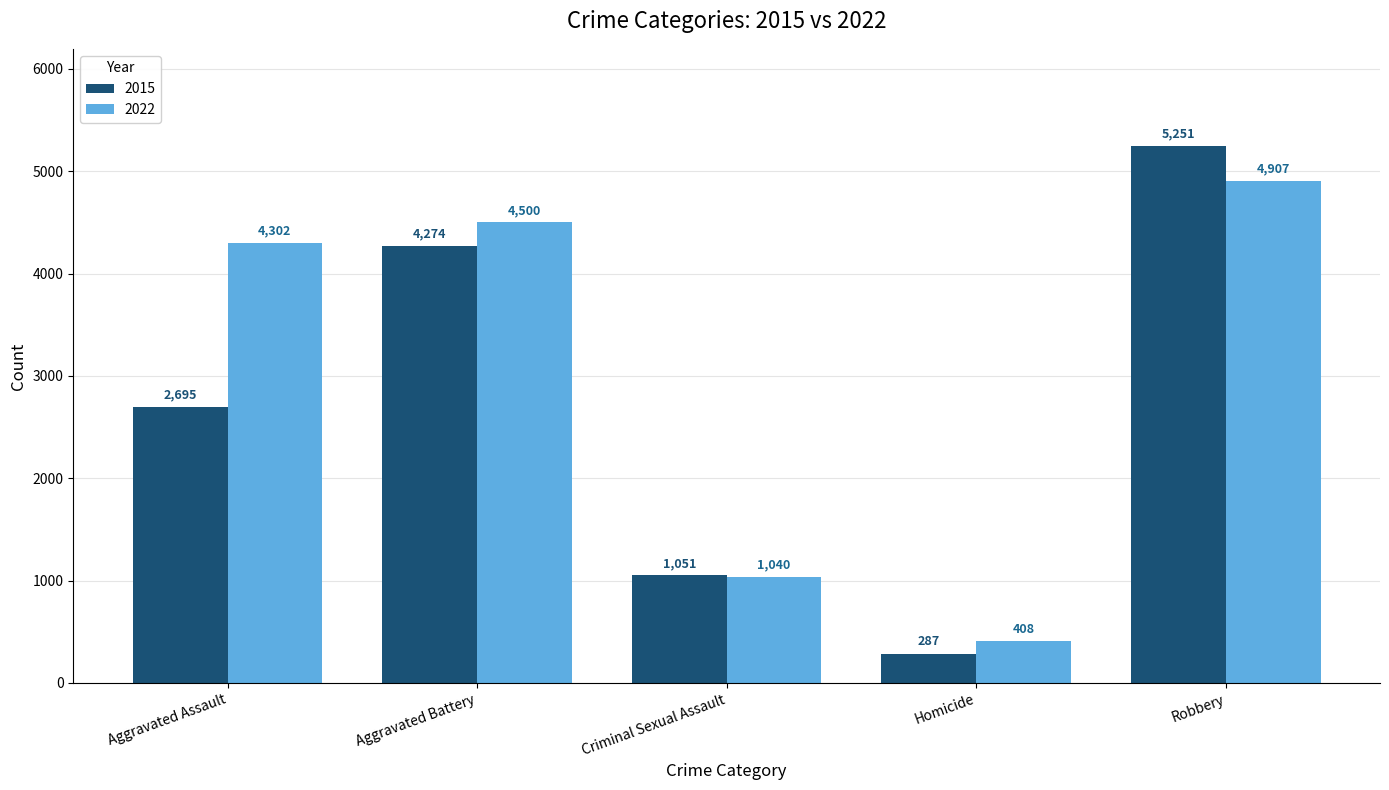

What are all the series names shown in the legend?

2015, 2022